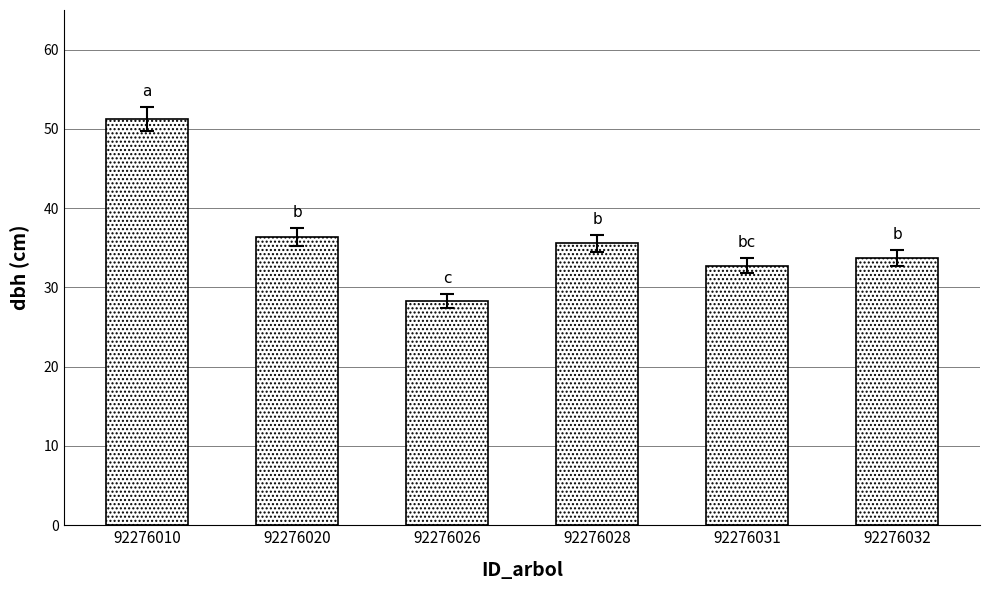

True or false: the data shows 35.6 at 92276028.

True